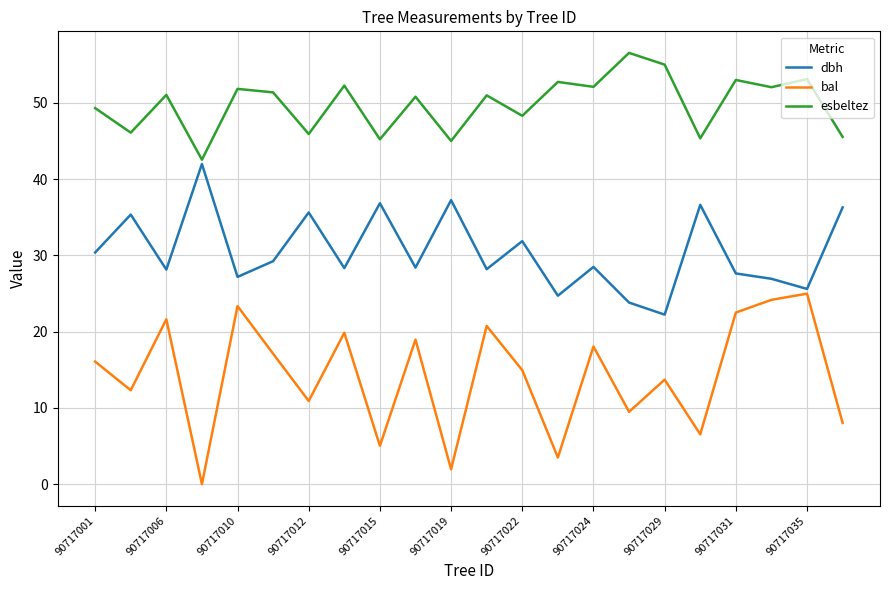

What is the lowest value of the esbeltez series?

42.6